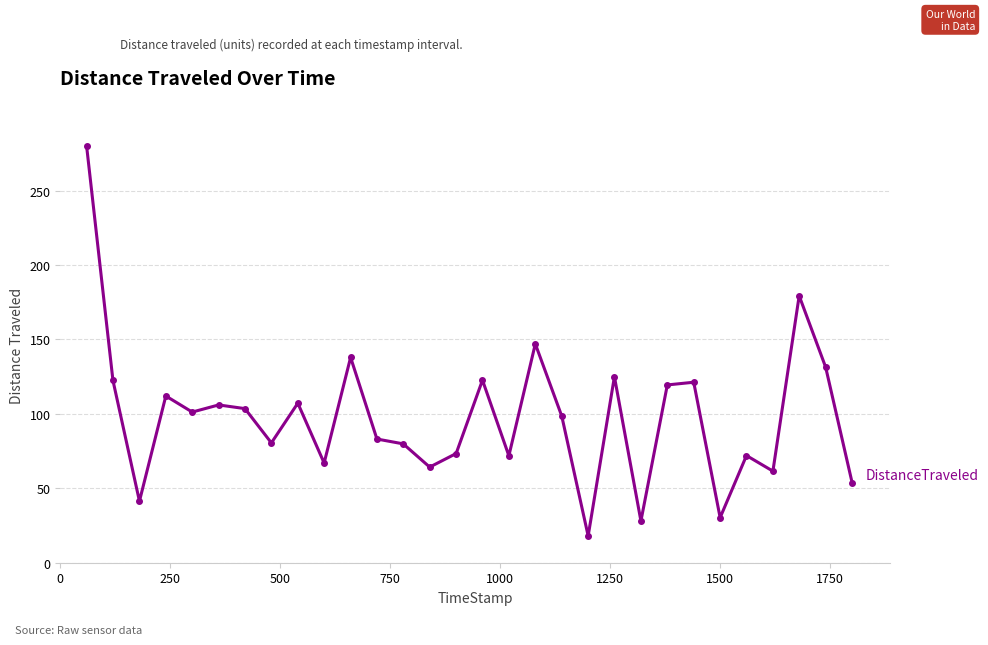

What is the value of the 29th point from the left?

131.4